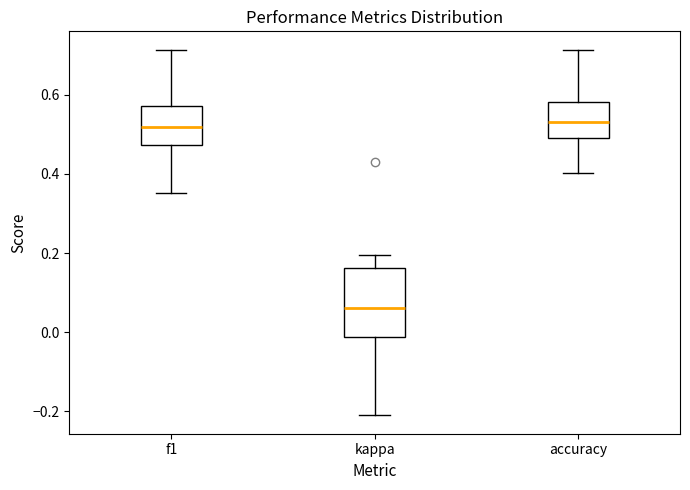

Reading left to right, read every box against the y-axis: the position of its median line, the range the box covers, and the ends of its whiskers. The values are not printed on the chart, so give them approximately, as read against the axis.

f1: median 0.52, box 0.48 to 0.58, whiskers 0.36 to 0.72
kappa: median 0.06, box -0.02 to 0.16, whiskers -0.22 to 0.20
accuracy: median 0.54, box 0.50 to 0.58, whiskers 0.40 to 0.72